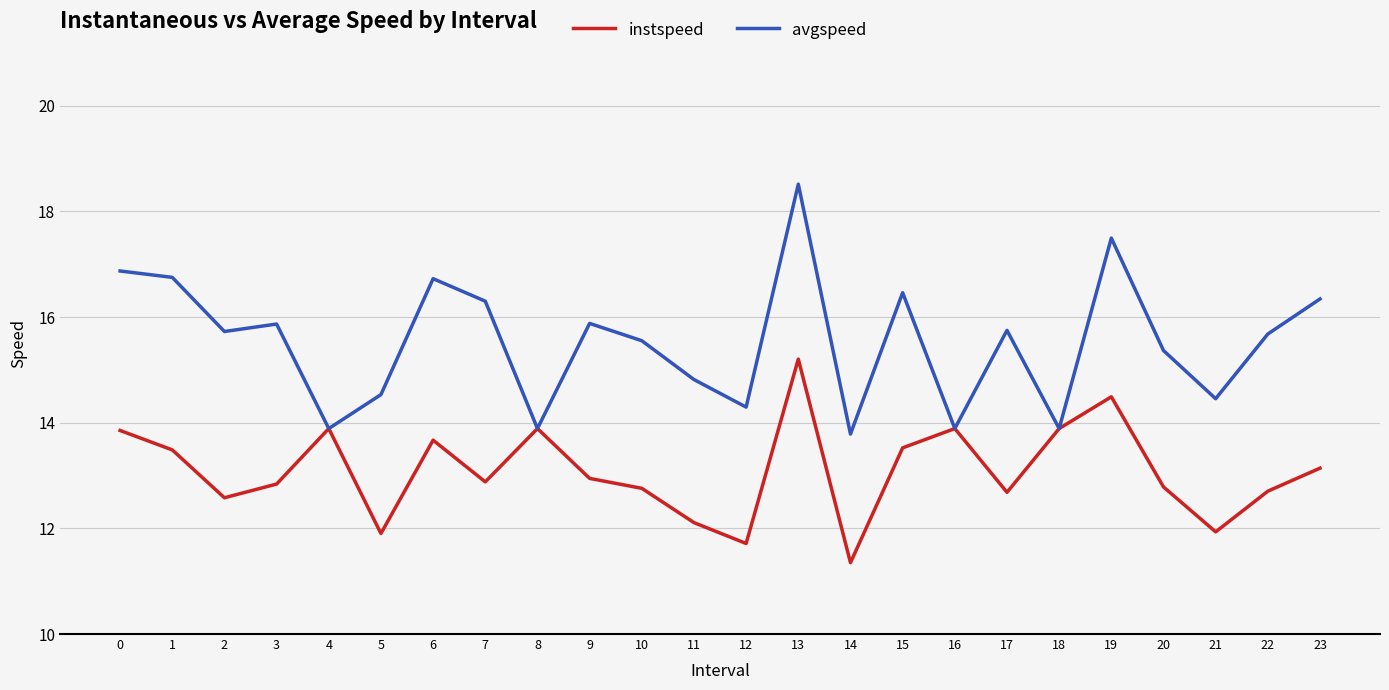

What is the total value across all series at 14?

25.1